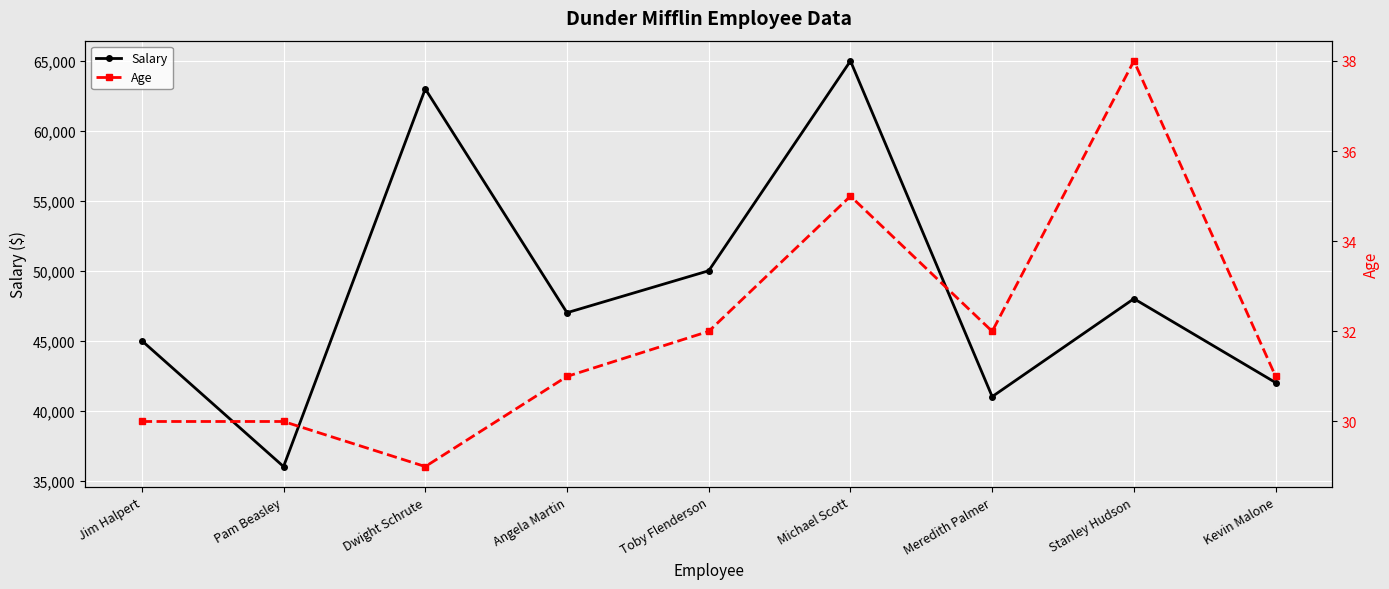

True or false: Age has a value of 43 at Toby Flenderson.

False